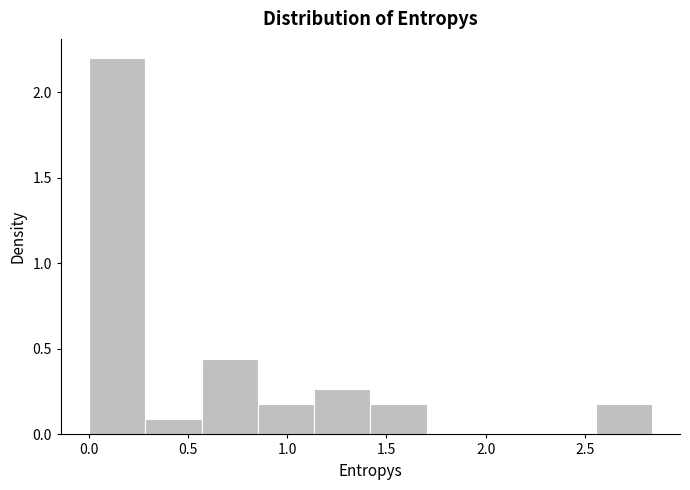

Reading left to right, transcribe this chart: for each bar, give the range it covers on the x-axis and its height. Neither the bar edges nor the heights are printed on the chart, so give them approximately, as read against the axes.

0.00 to 0.30: 2.20
0.30 to 0.55: 0.10
0.55 to 0.85: 0.45
0.85 to 1.15: 0.20
1.15 to 1.40: 0.25
1.40 to 1.70: 0.20
1.70 to 2.00: 0
2.00 to 2.25: 0
2.25 to 2.55: 0
2.55 to 2.85: 0.20